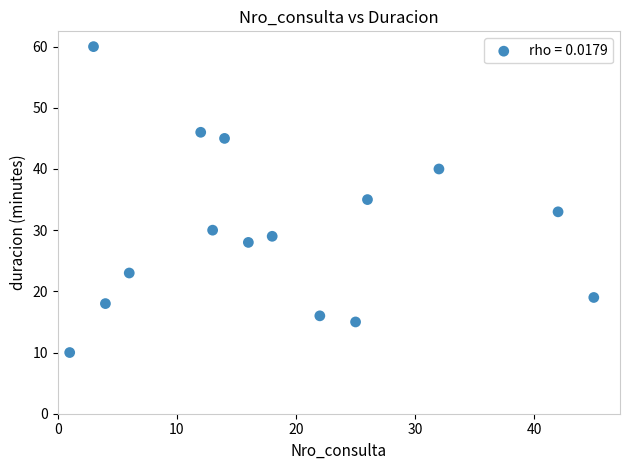

What is the range of Y values (max minus min)?

50